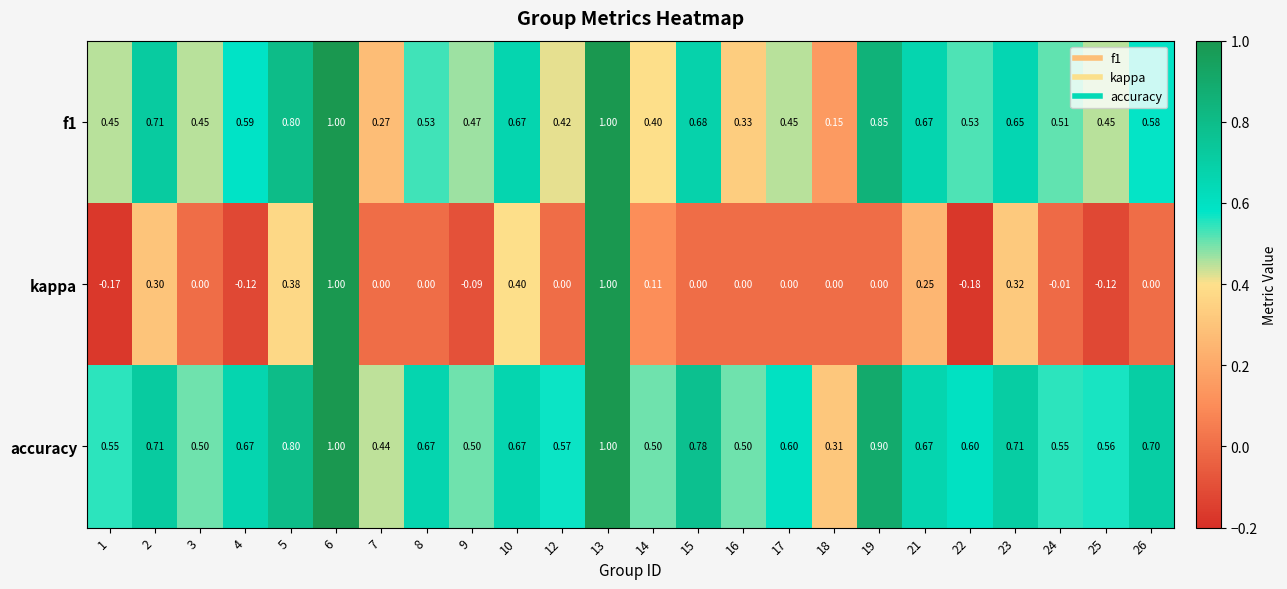

Which series has the largest total across all categories?

accuracy